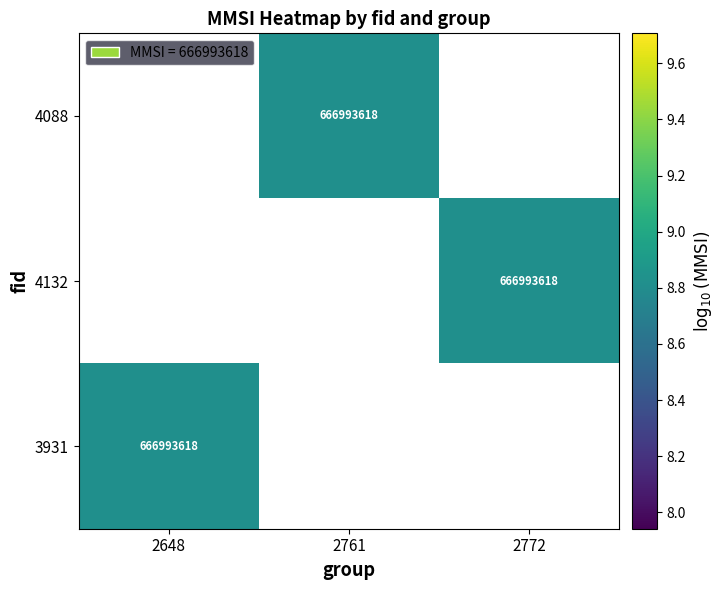

Rank the series by their average value, from lowest to highest.

4088, 4132, 3931